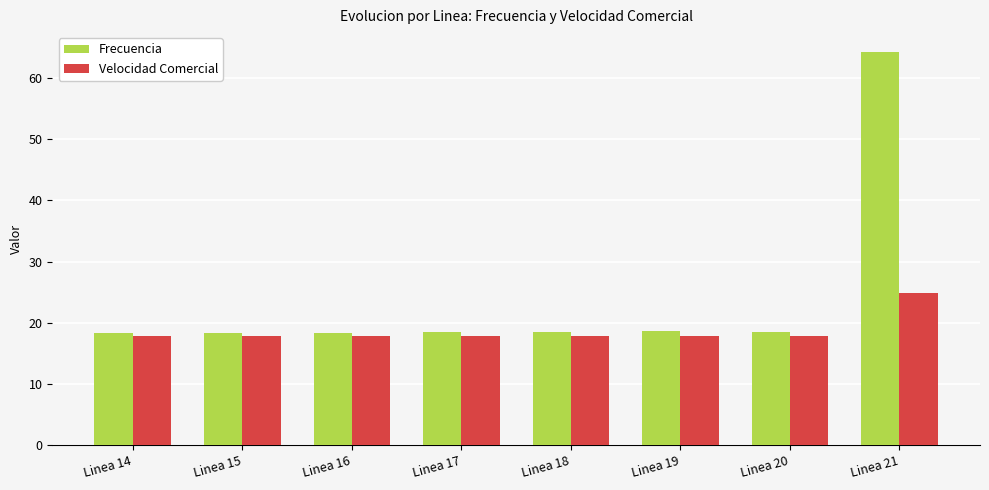

At which category does the chart reach its peak across all series?

Linea 21